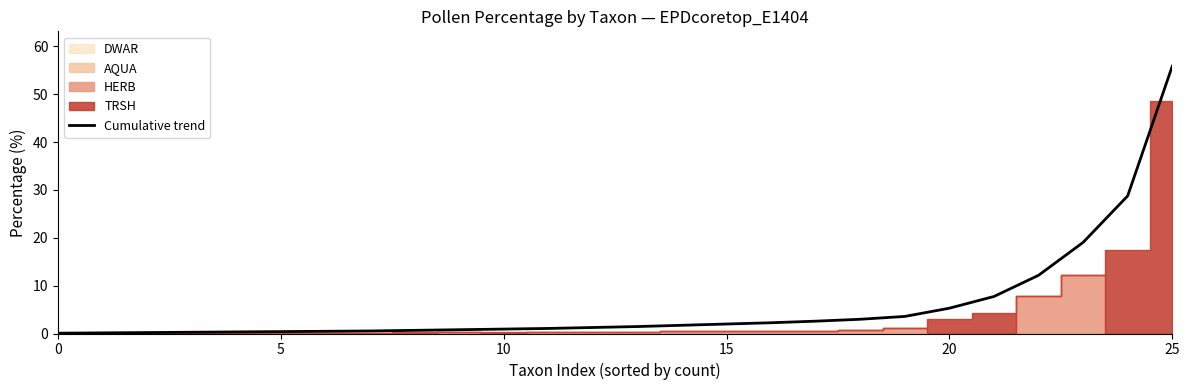

How many lines are shown in the chart?

1